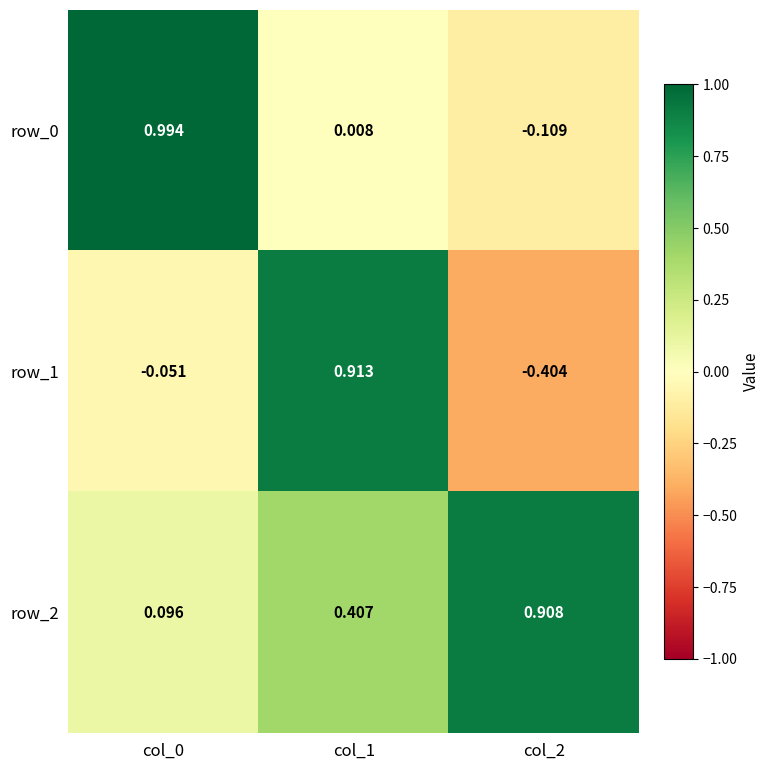

Is the value of row_2 at col_2 greater than the value of row_0 at col_0?

No